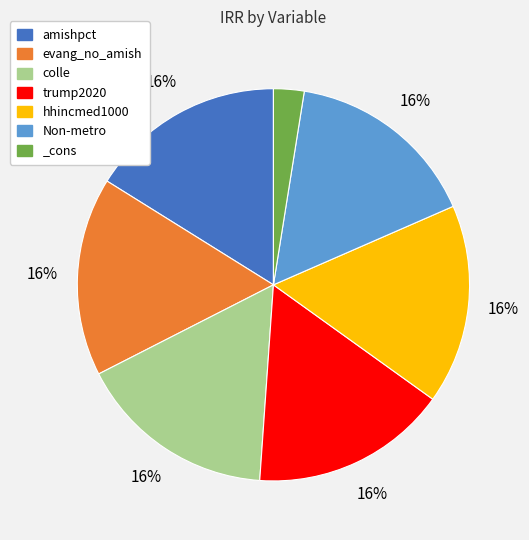

Is it true that trump2020 is 16% of the pie?

True